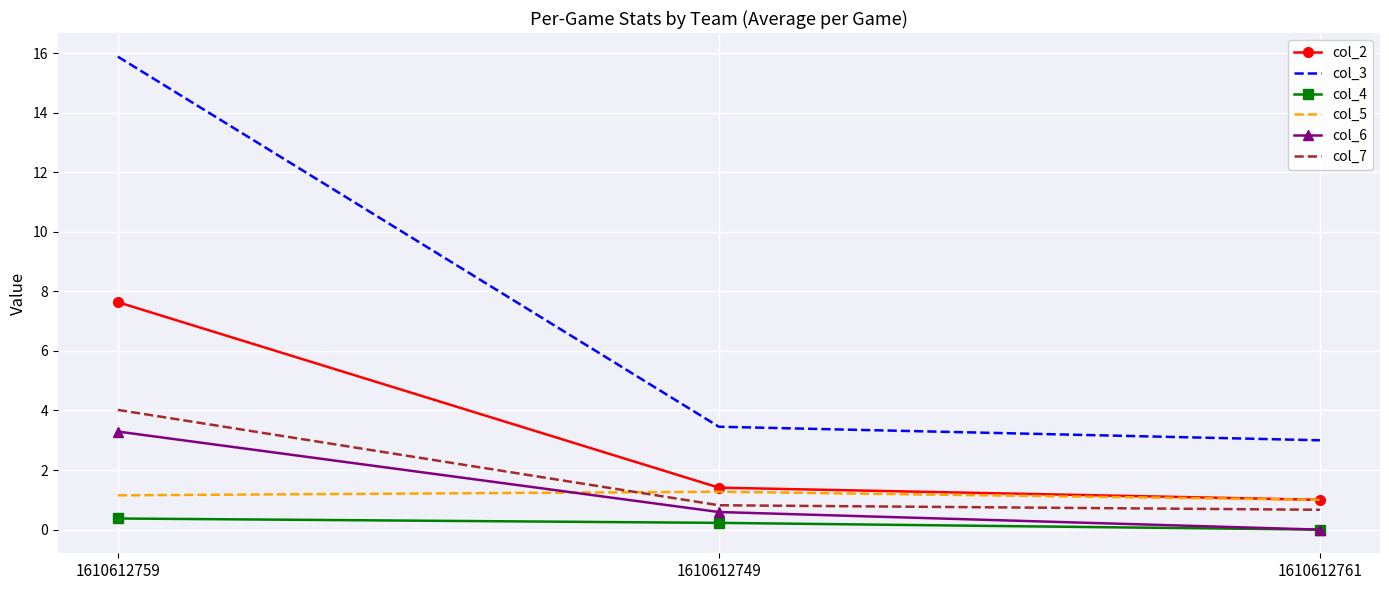

What is the difference between the col_5 values at 1610612761 and 1610612749?

0.3